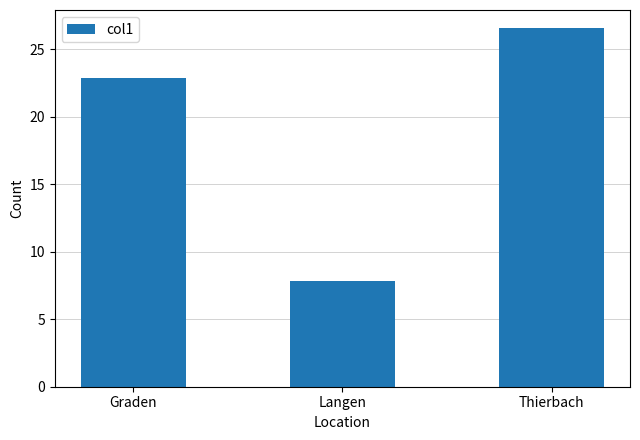

What is the difference between the maximum and minimum values?

18.7